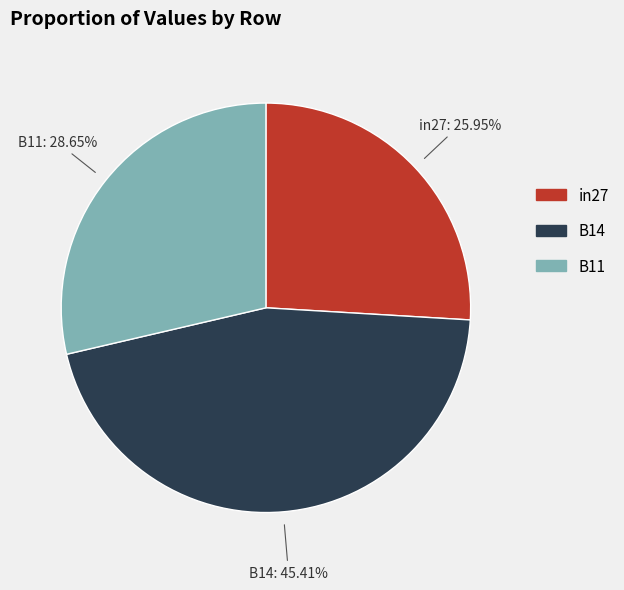

Count the number of slices in the pie.

3